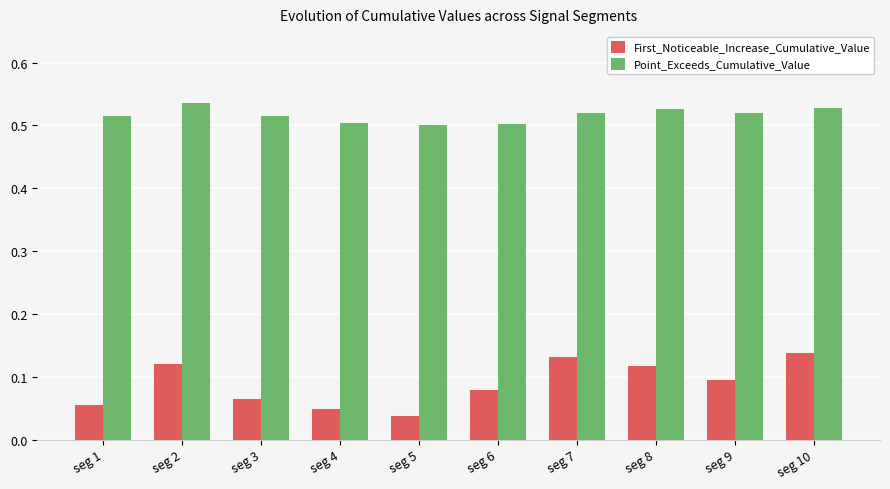

Between seg 6 and seg 9, which series saw the biggest shift?

Point_Exceeds_Cumulative_Value